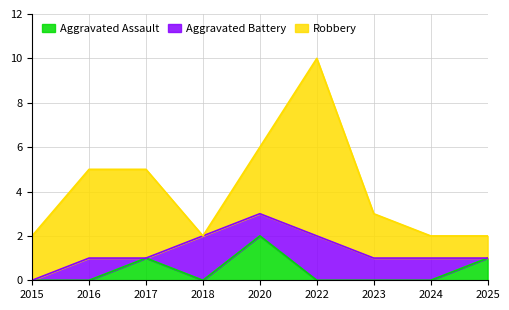

Where does the Aggravated Battery series first go above 1?

2018